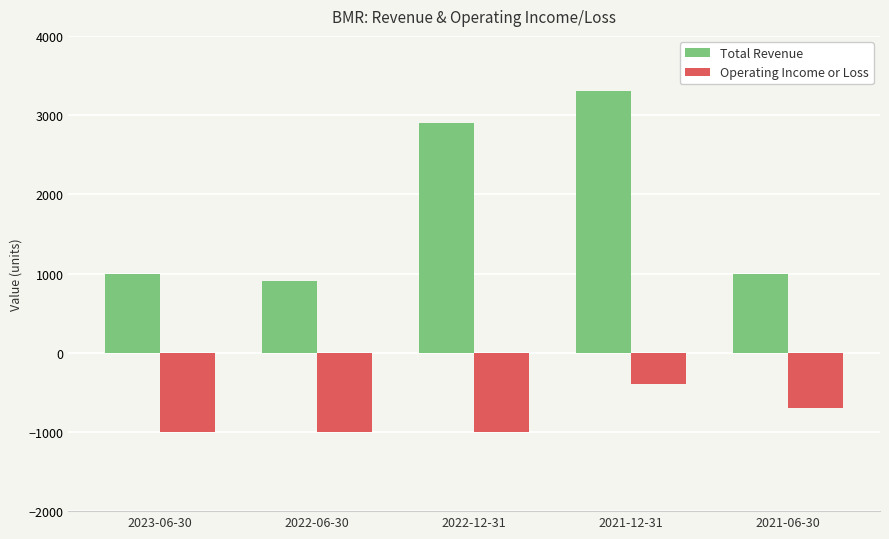

What is the label of the 3rd bar from the right?

2022-12-31